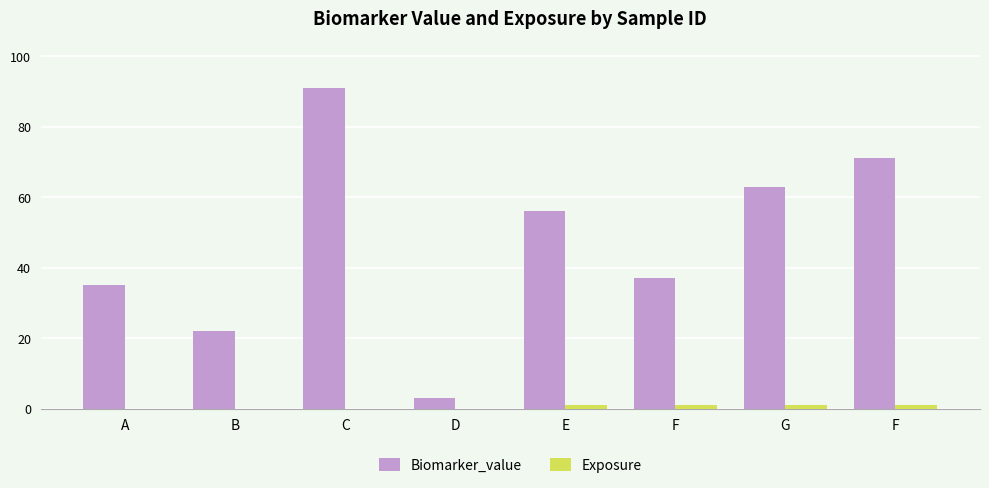

What value does the Biomarker_value series have at G?

63